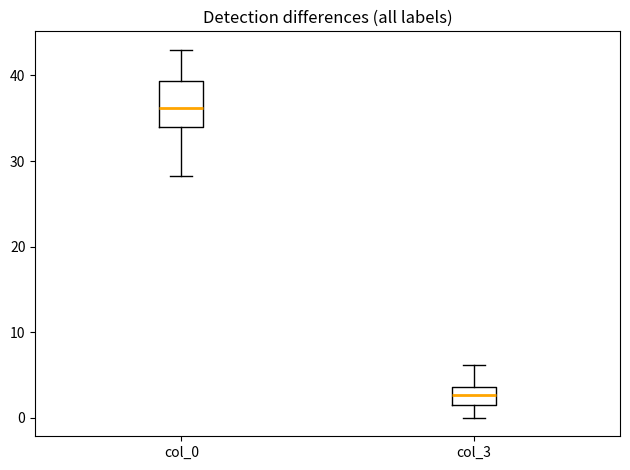

Where does the lower whisker of the box for col_0 end on the y-axis? The values are not printed on the chart, so give them approximately, as read against the axis.

28